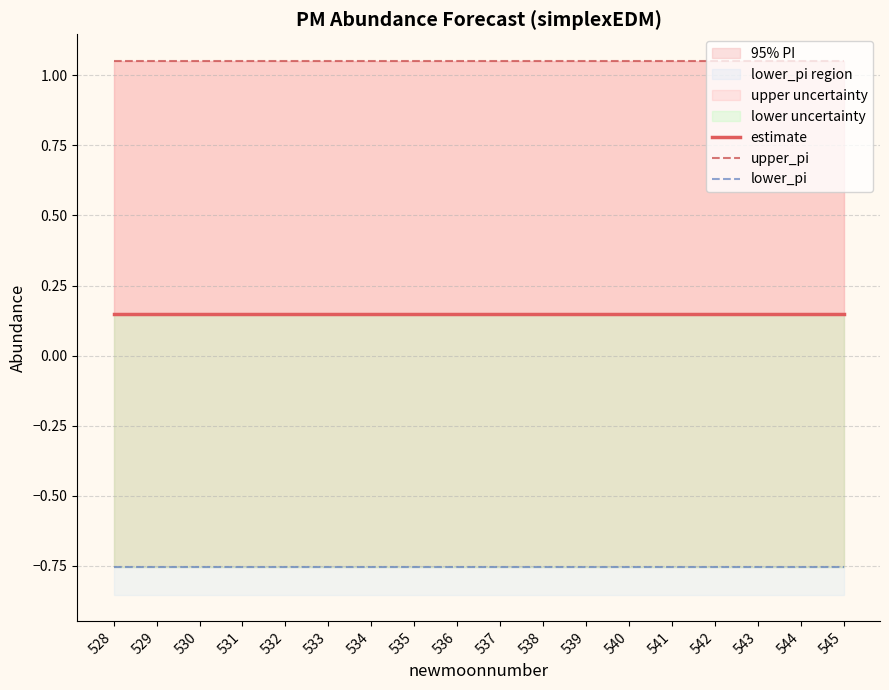

The upper_pi series shows 0.2 at 545. True or false?

False